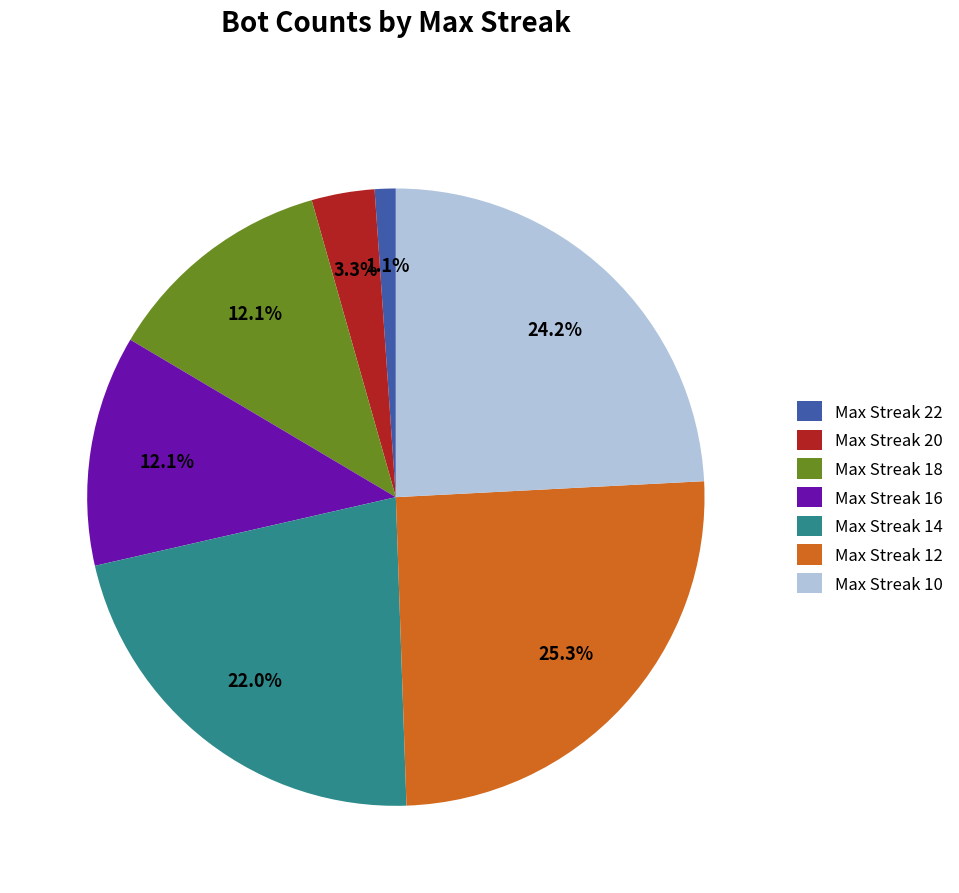

What percentage is NOT represented by Max Streak 20?

96.7%